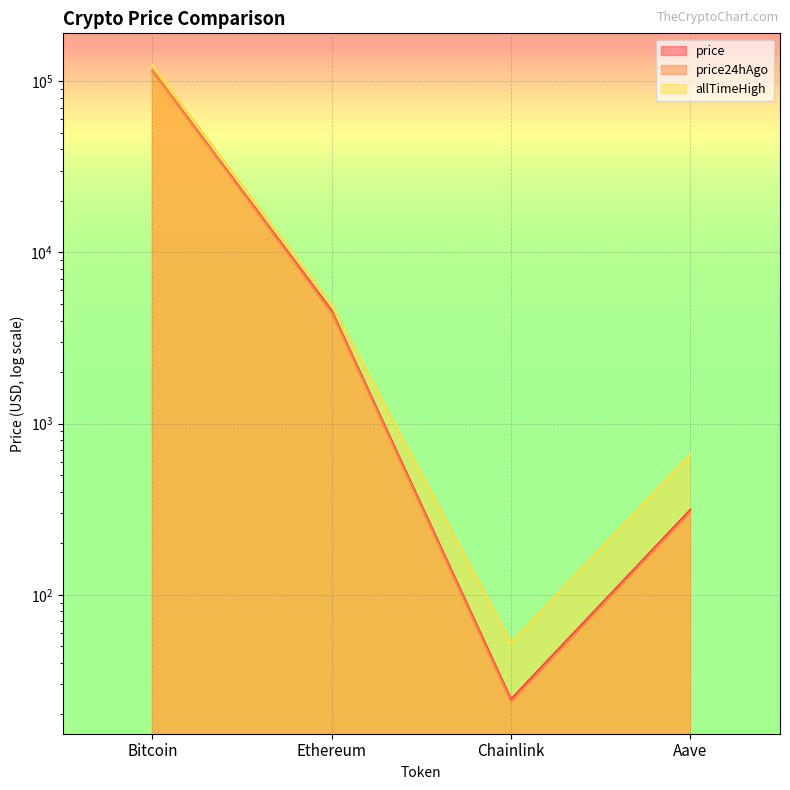

At which category is the sum across all series the highest?

Bitcoin